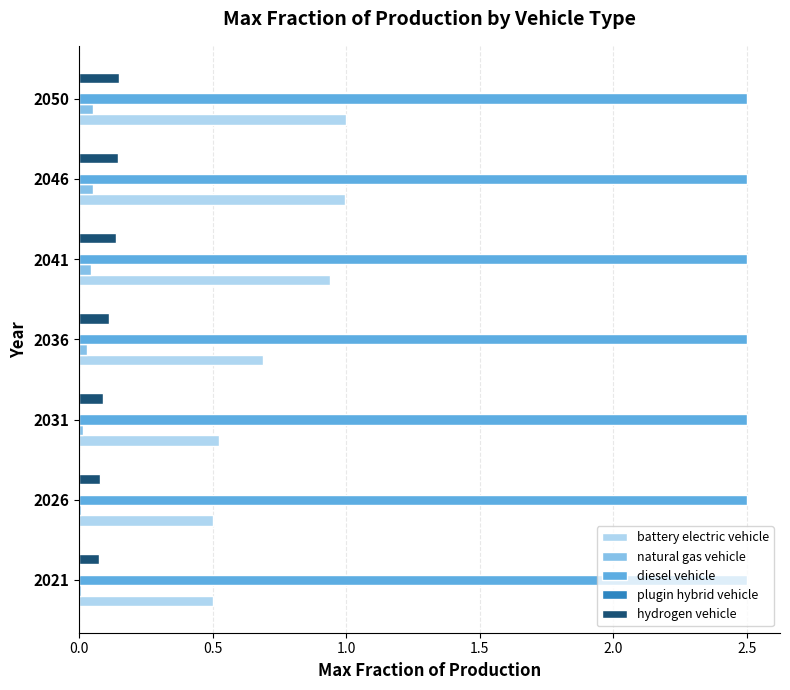

What is the highest value of the battery electric vehicle series?

1.0